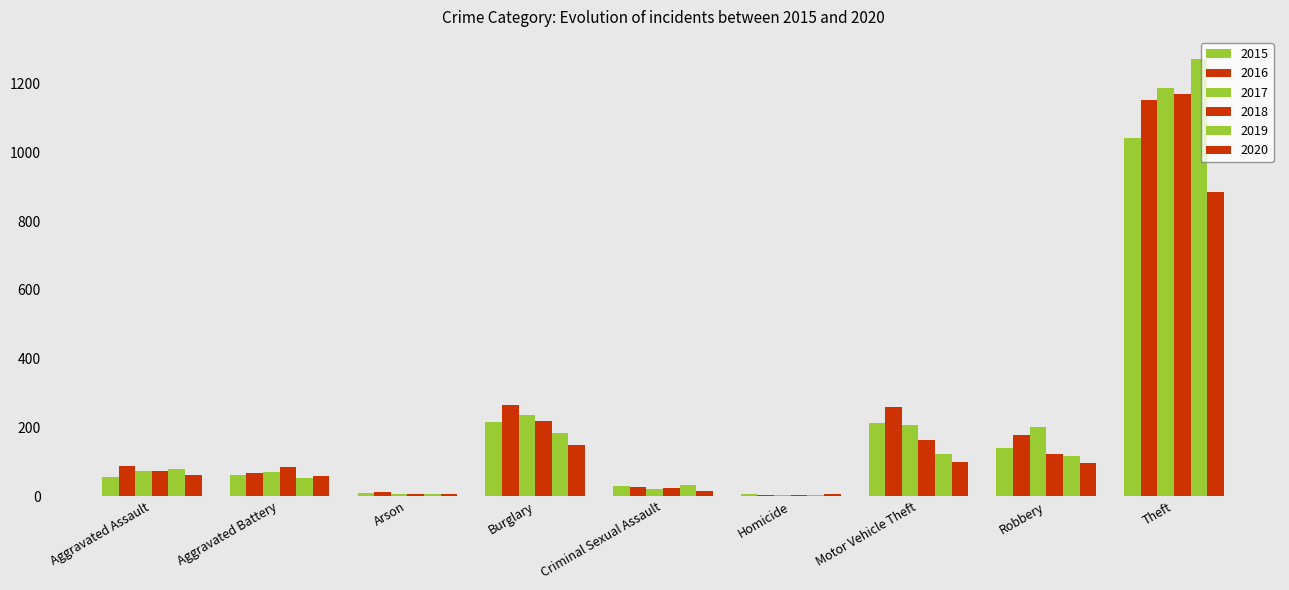

What is the smallest value displayed?

4